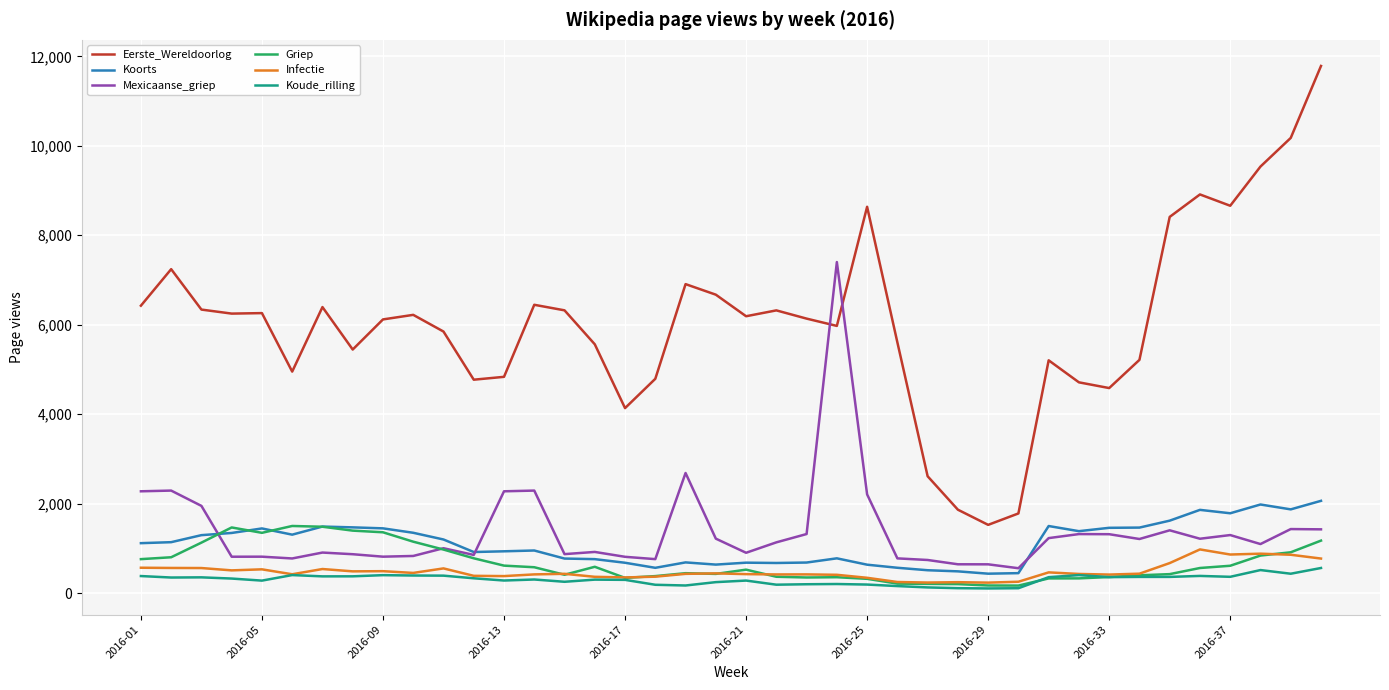

True or false: Koude_rilling and Mexicaanse_griep intersect in this chart.

False